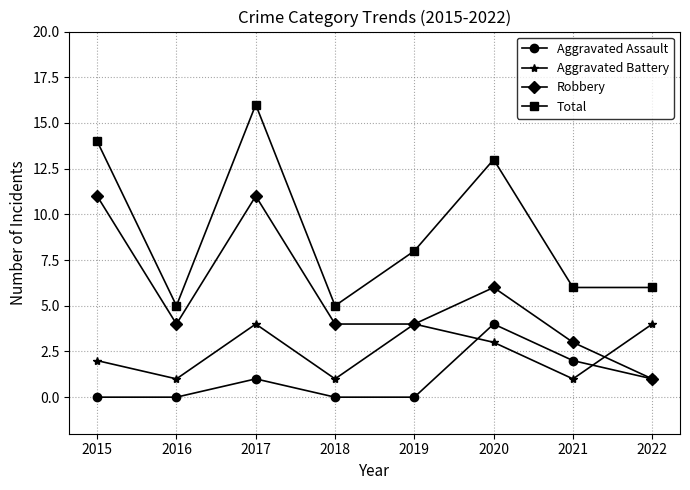

Reading left to right, extract all data points from this chart.

Aggravated Assault: 0	0	1	0	0	4	2	1
Aggravated Battery: 2	1	4	1	4	3	1	4
Robbery: 11	4	11	4	4	6	3	1
Total: 14	5	16	5	8	13	6	6